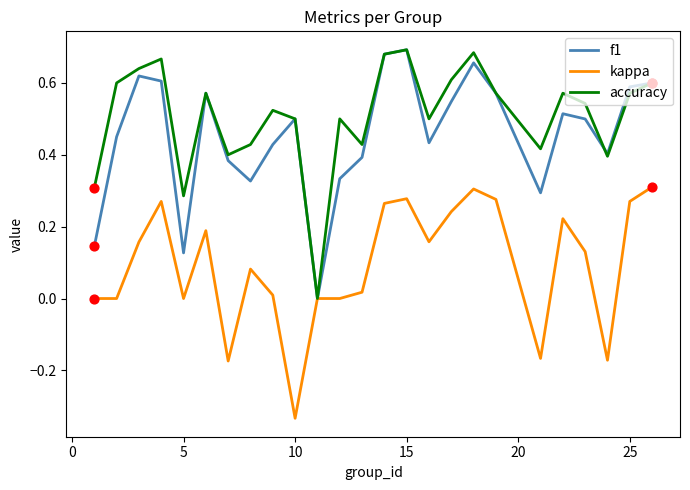

Which series has the largest total across all categories?

accuracy